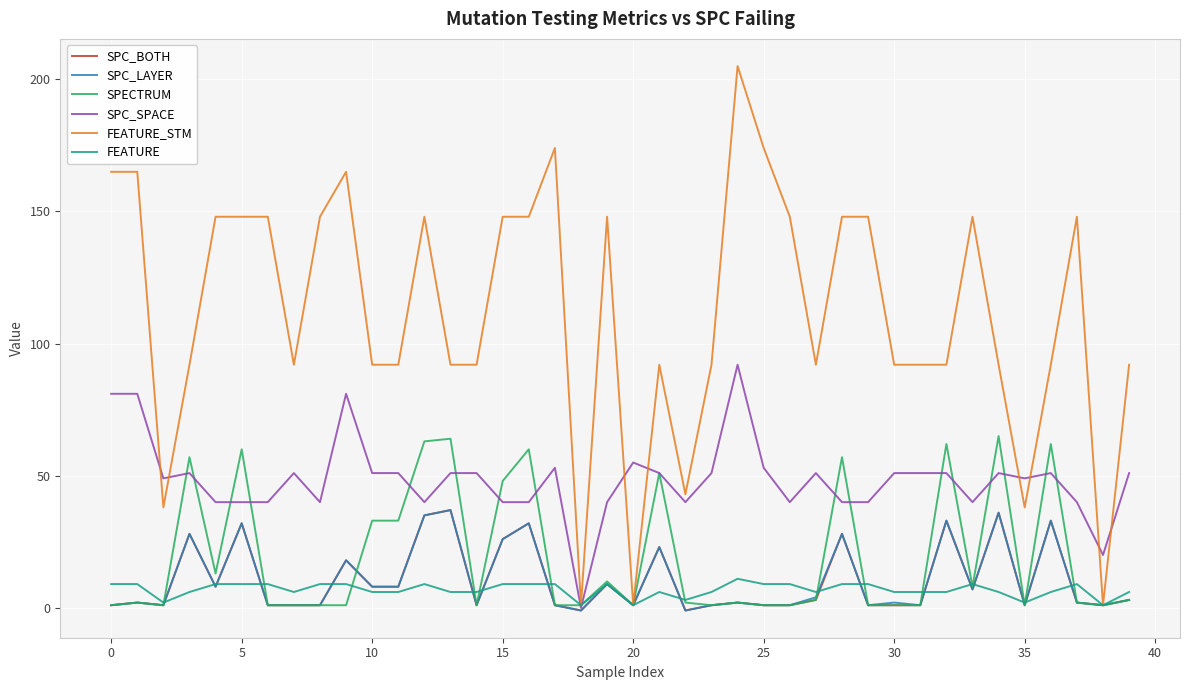

At how many categories does at least one series exceed 65?

34